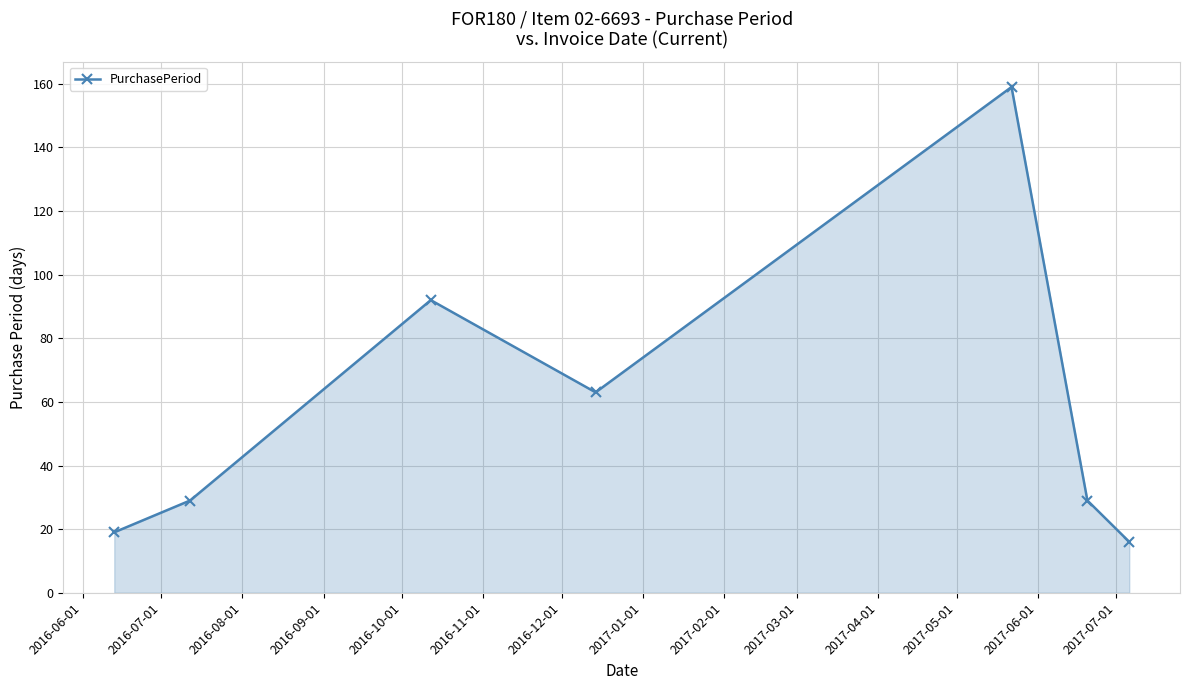

How many interior local peaks (higher than both neighbors) does the data have?

2